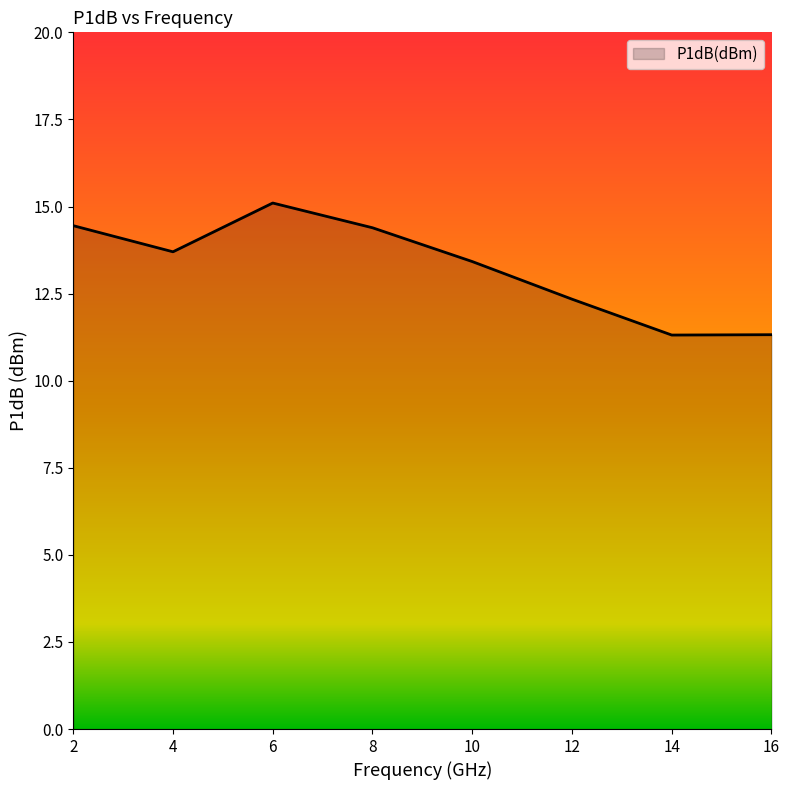

Between 6 and 10, which is larger?

6